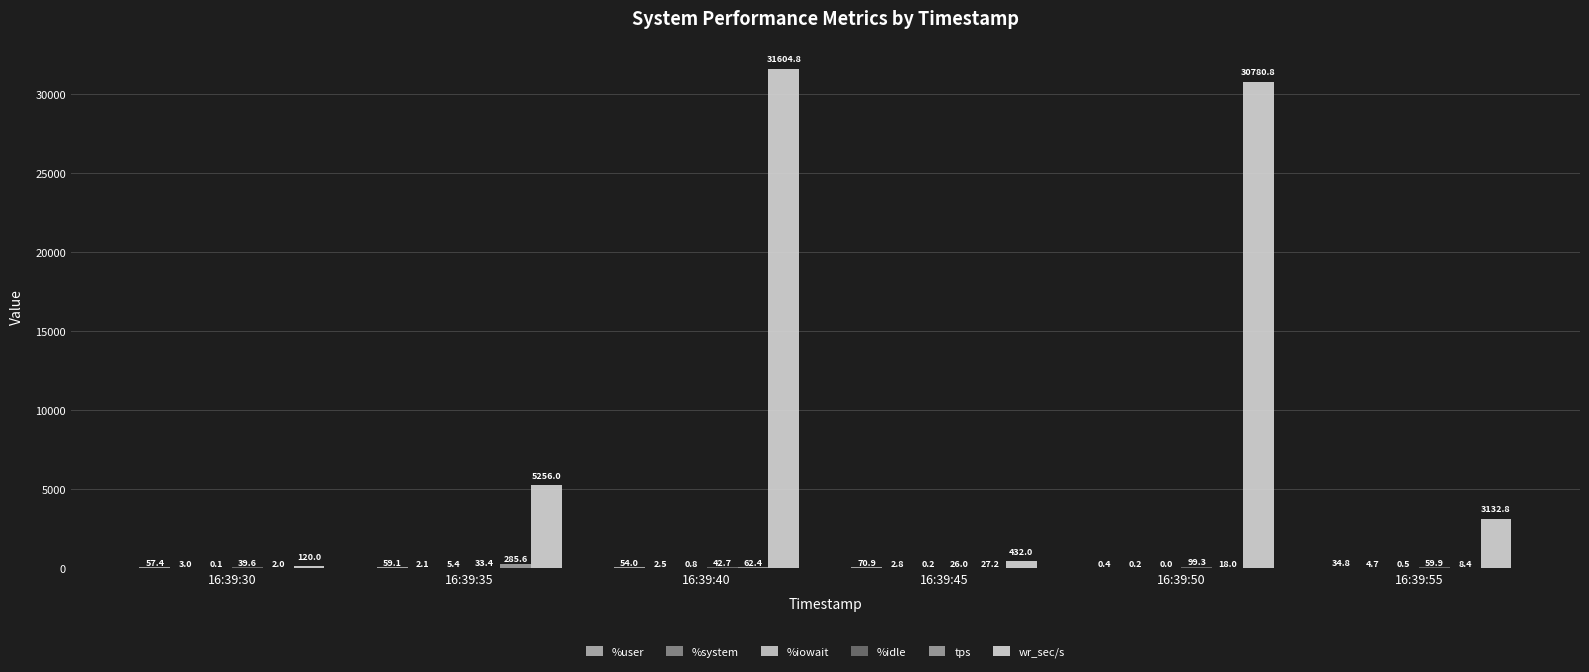

Reading right to left, list all the values displayed in this chart.

%user: 34.8	0.4	70.9	54.0	59.1	57.4
%system: 4.7	0.2	2.8	2.5	2.1	3.0
%iowait: 0.5	0.0	0.2	0.8	5.4	0.1
%idle: 59.9	99.3	26.0	42.7	33.4	39.6
tps: 8.4	18.0	27.2	62.4	285.6	2.0
wr_sec/s: 3132.8	30780.8	432.0	31604.8	5256.0	120.0